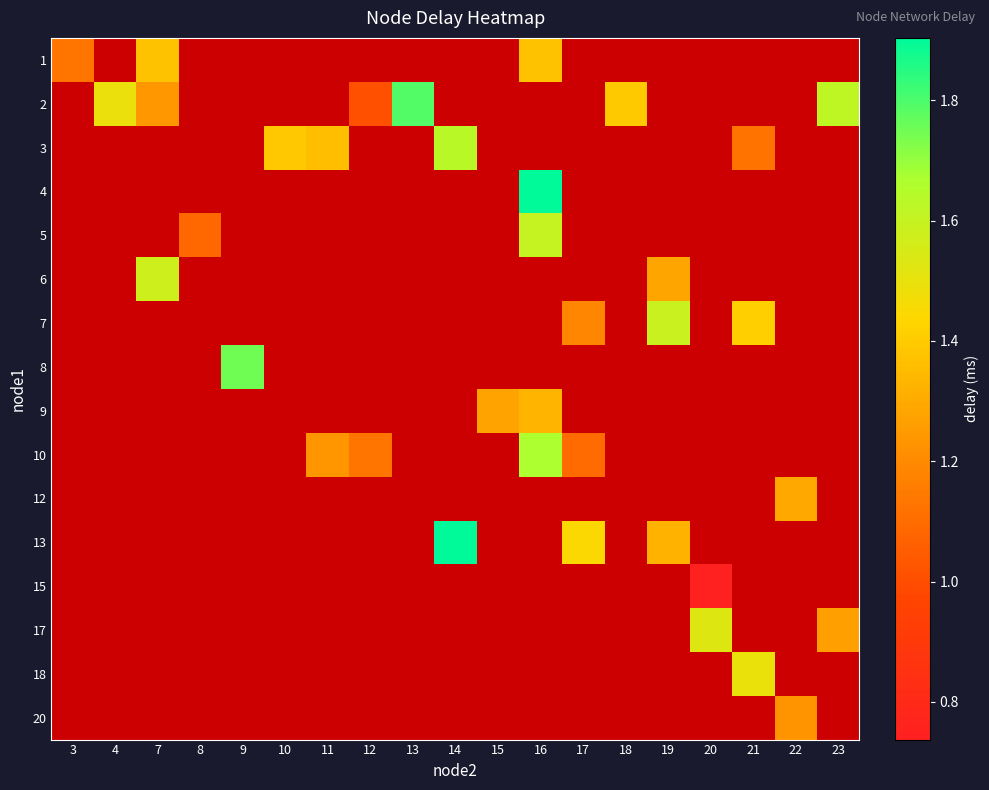

At which category does the chart reach its peak across all series?

14